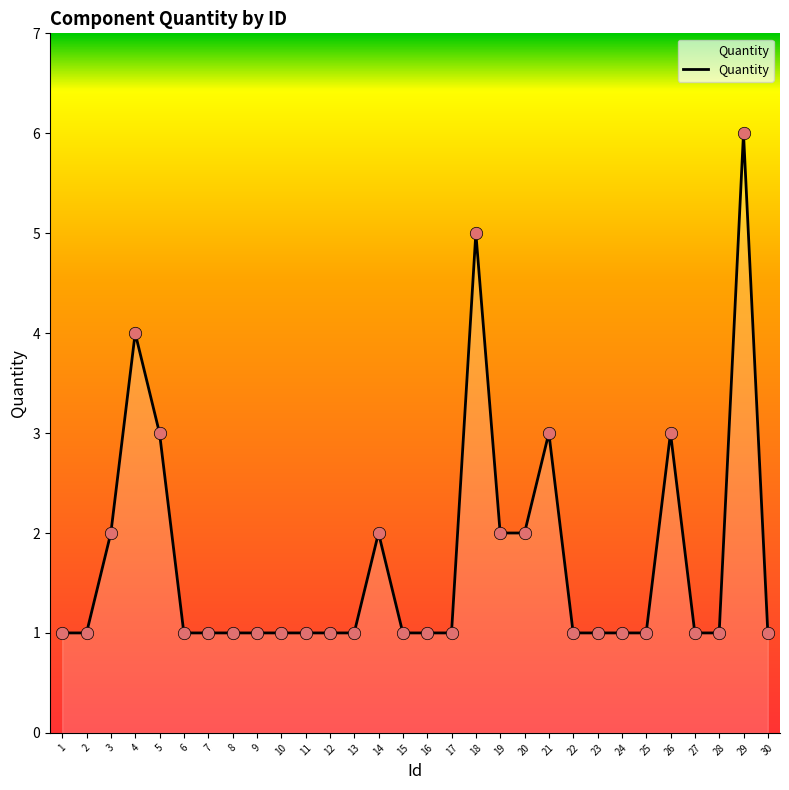

What is the change in value from 6 to 21?

+2